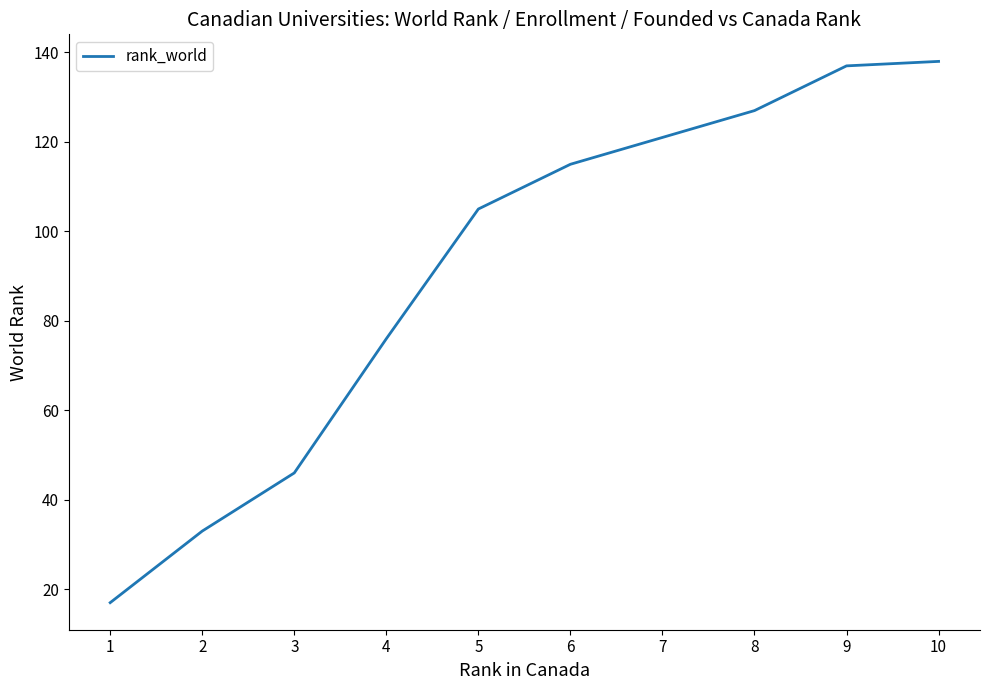

Reading left to right, what are all the values shown in this chart?

17	33	46	76	105	115	121	127	137	138